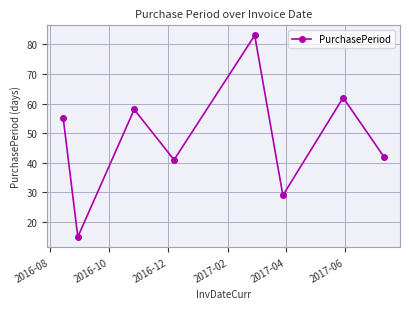

Reading left to right, list all the values displayed in this chart.

55	15	58	41	83	29	62	42